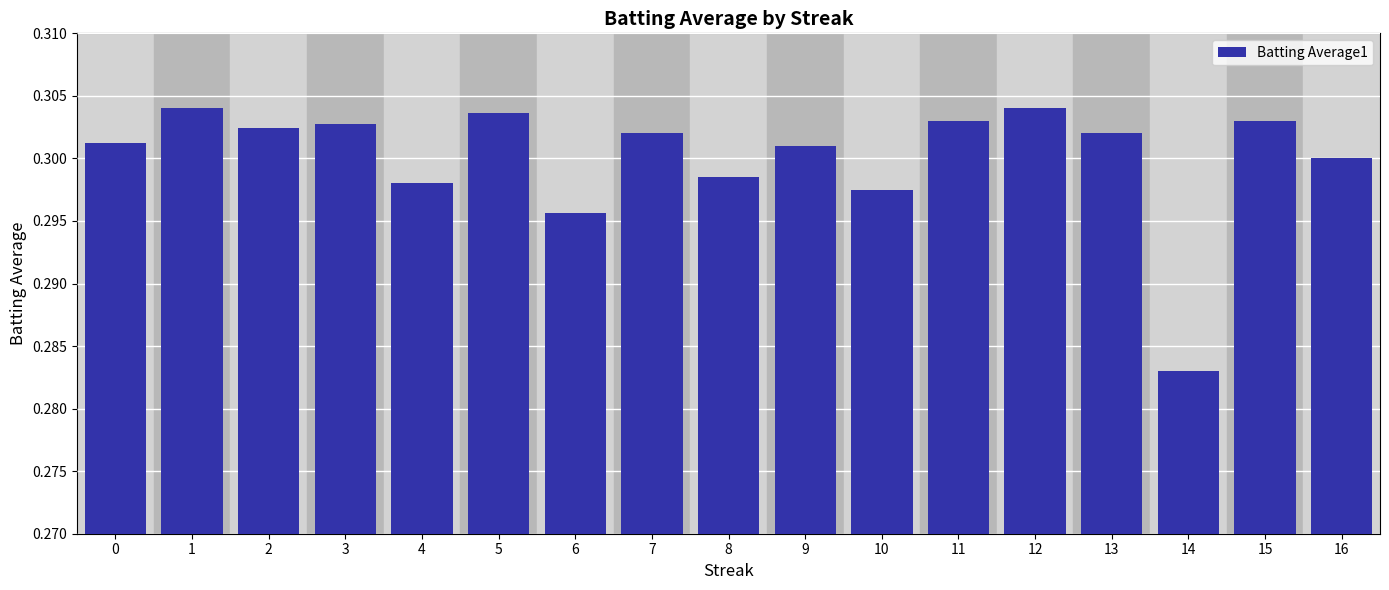

At which category does the chart reach its minimum across all series?

14